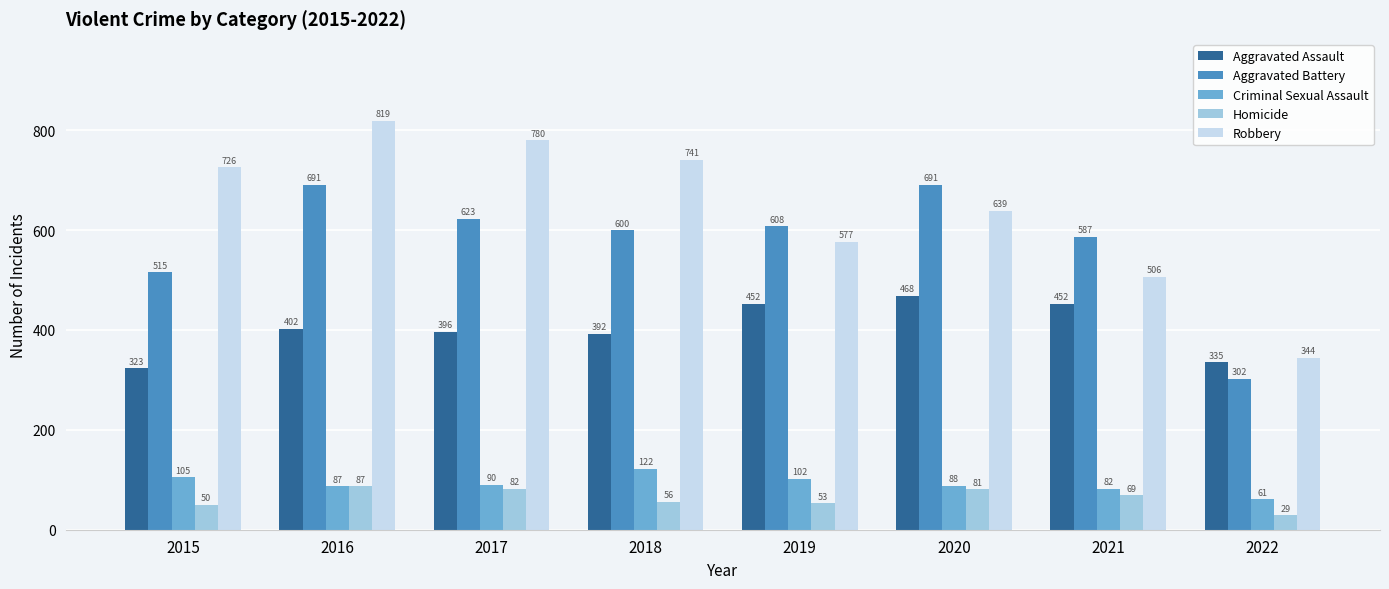

What is the sum of the Aggravated Assault values at 2020 and 2016?

870